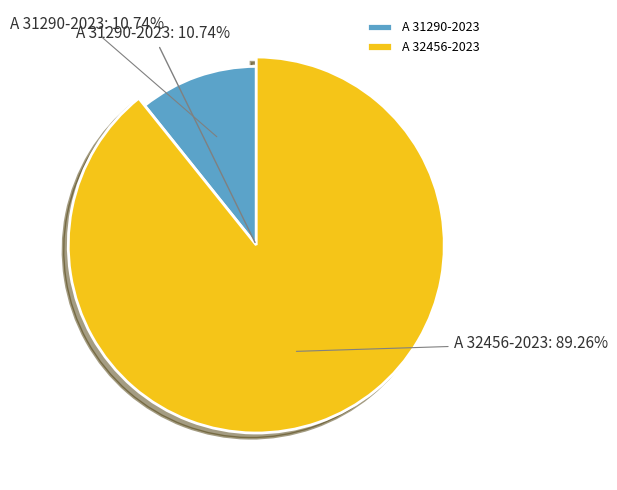

Does A 31290-2023 account for over 50% of the chart?

No